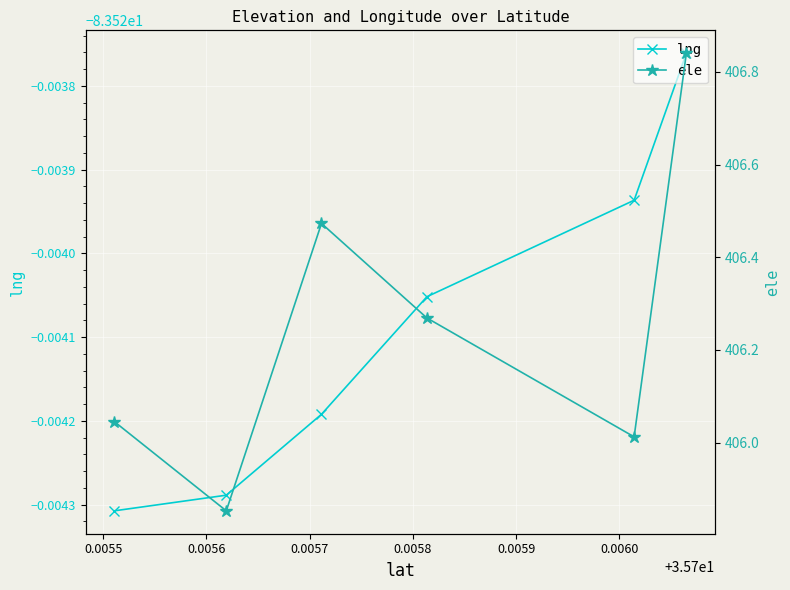

Which series has the widest spread of values?

ele